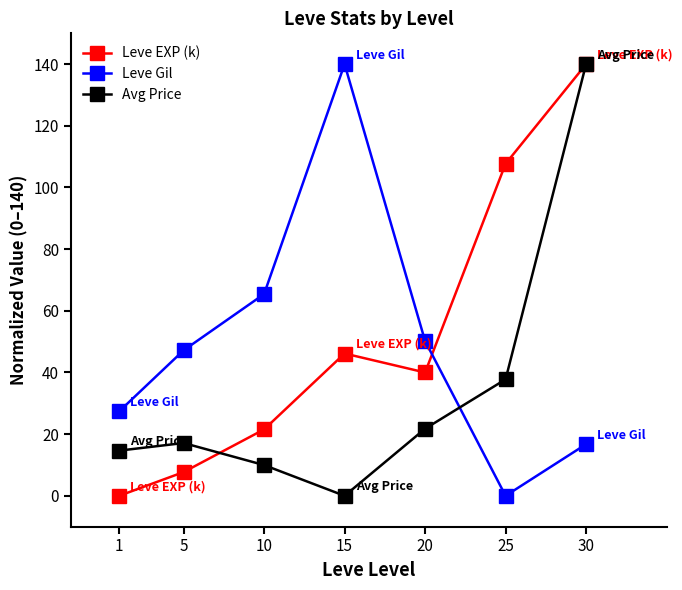

Reading left to right, transcribe all the data shown in this chart.

Leve EXP (k): 1=0.0	5=7.7	10=21.5	15=46.2	20=40.0	25=107.7	30=140.0
Leve Gil: 1=27.4	5=47.2	10=65.4	15=140.0	20=50.2	25=0.0	30=16.7
Avg Price: 1=14.7	5=17.1	10=10.0	15=0.0	20=21.8	25=37.8	30=140.0